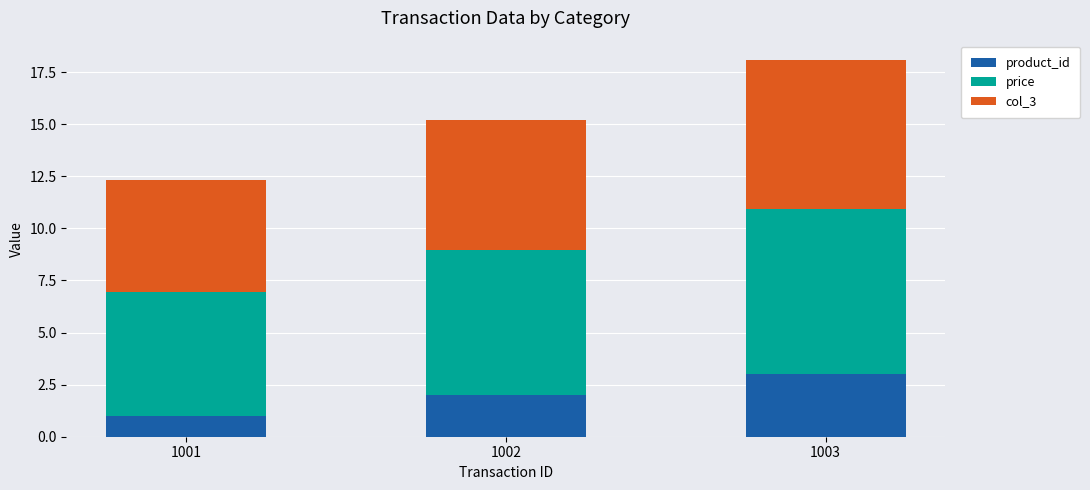

The product_id series shows 1.2 at 1002. True or false?

False